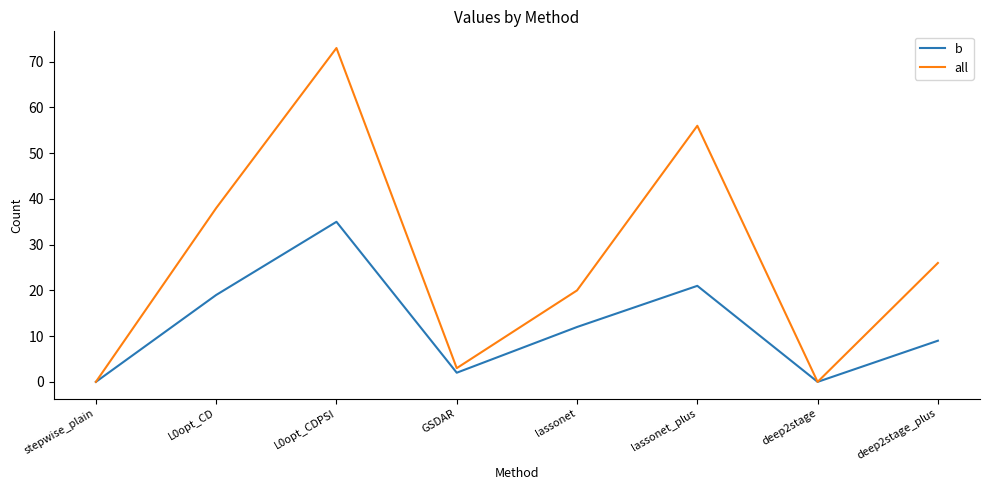

What is the average value of the all series?

27